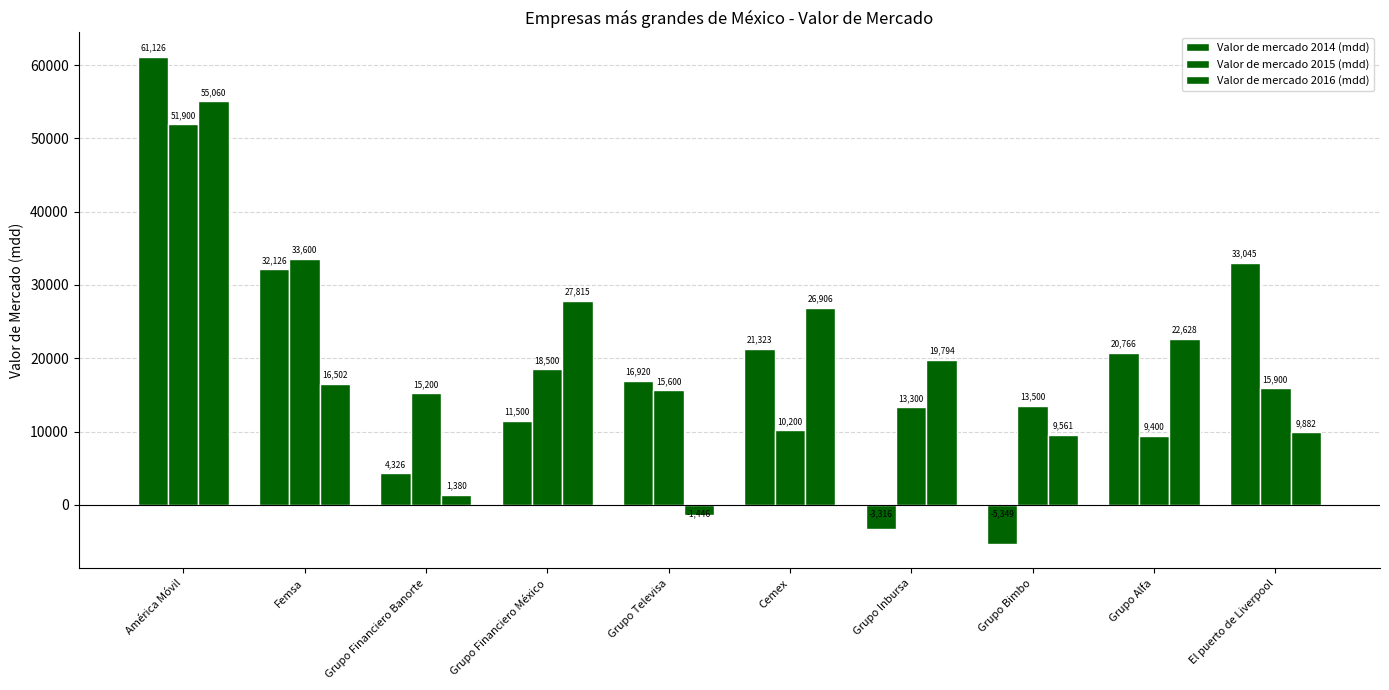

At how many categories does at least one series exceed 31912?

3